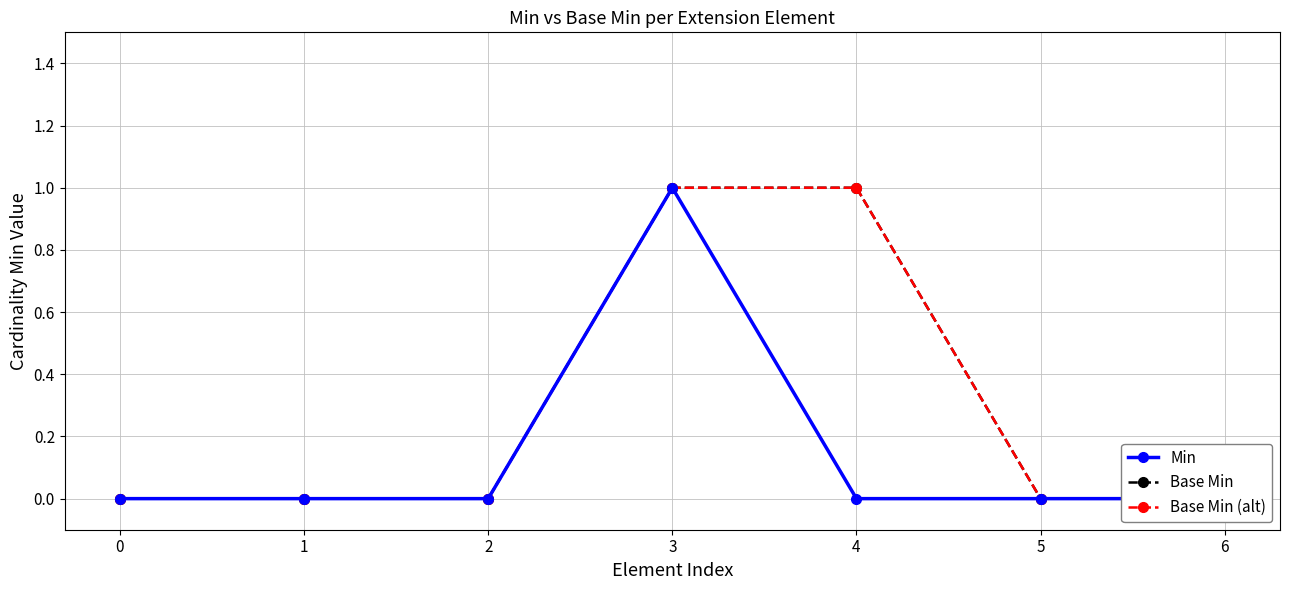

Is it true that Base Min (alt) equals 0 at 6?

False